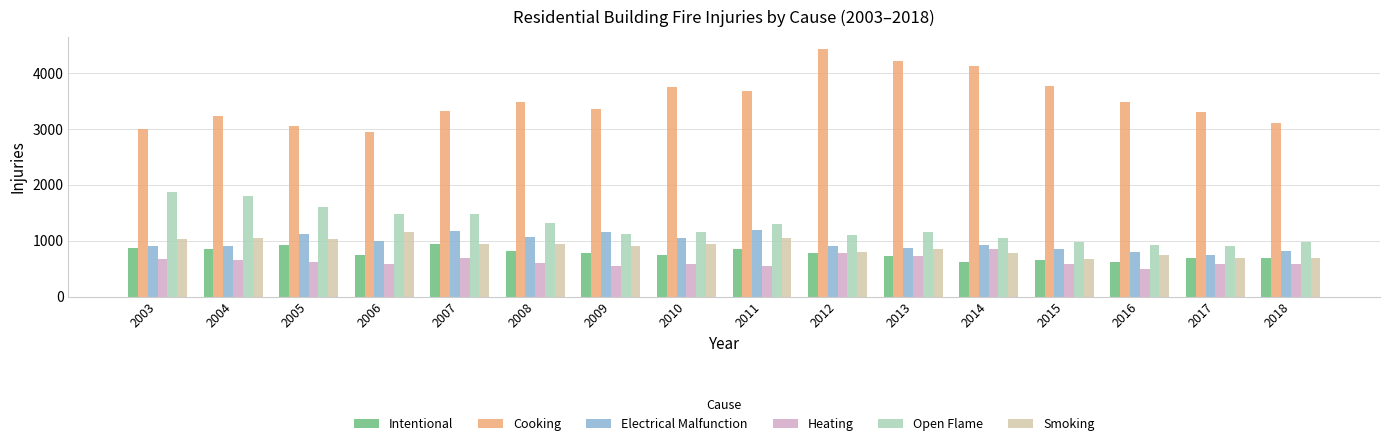

Reading left to right, transcribe all the data shown in this chart.

Intentional: 2003=875	2004=850	2005=925	2006=750	2007=950	2008=825	2009=775	2010=750	2011=850	2012=775	2013=725	2014=625	2015=650	2016=625	2017=700	2018=700
Cooking: 2003=3000	2004=3225	2005=3050	2006=2950	2007=3325	2008=3475	2009=3350	2010=3750	2011=3675	2012=4425	2013=4225	2014=4125	2015=3775	2016=3475	2017=3300	2018=3100
Electrical Malfunction: 2003=900	2004=900	2005=1125	2006=1000	2007=1175	2008=1075	2009=1150	2010=1050	2011=1200	2012=900	2013=875	2014=925	2015=850	2016=800	2017=750	2018=825
Heating: 2003=675	2004=650	2005=625	2006=575	2007=700	2008=600	2009=550	2010=575	2011=550	2012=775	2013=725	2014=850	2015=575	2016=500	2017=575	2018=575
Open Flame: 2003=1875	2004=1800	2005=1600	2006=1475	2007=1475	2008=1325	2009=1125	2010=1150	2011=1300	2012=1100	2013=1150	2014=1050	2015=975	2016=925	2017=900	2018=975
Smoking: 2003=1025	2004=1050	2005=1025	2006=1150	2007=950	2008=950	2009=900	2010=950	2011=1050	2012=800	2013=850	2014=775	2015=675	2016=750	2017=700	2018=700